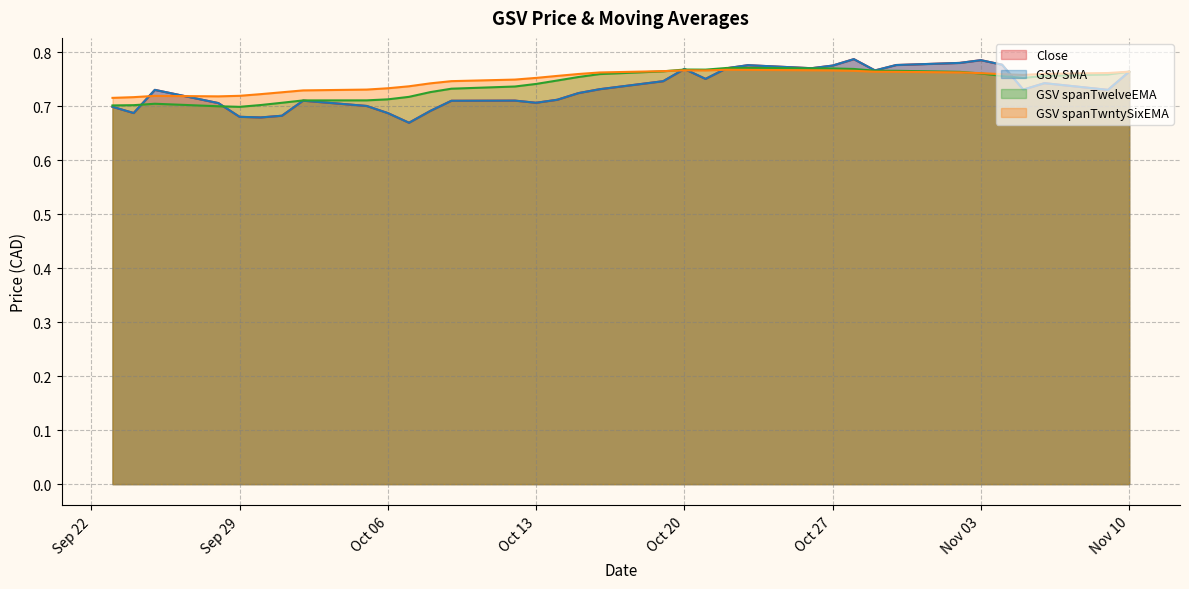

Reading left to right, list all the values displayed in this chart.

Close: 0.7	0.7	0.7	0.7	0.7	0.7	0.7	0.7	0.7	0.7	0.7	0.7	0.7	0.7	0.7	0.7	0.7	0.7	0.7	0.8	0.8	0.8	0.8	0.8	0.8	0.8	0.8	0.8	0.8	0.8	0.8	0.7	0.7	0.7	0.8
GSV SMA: 0.7	0.7	0.7	0.7	0.7	0.7	0.7	0.7	0.7	0.7	0.7	0.7	0.7	0.7	0.7	0.7	0.7	0.7	0.7	0.8	0.8	0.8	0.8	0.8	0.8	0.8	0.8	0.8	0.8	0.8	0.8	0.7	0.7	0.7	0.8
GSV spanTwelveEMA: 0.7	0.7	0.7	0.7	0.7	0.7	0.7	0.7	0.7	0.7	0.7	0.7	0.7	0.7	0.7	0.7	0.8	0.8	0.8	0.8	0.8	0.8	0.8	0.8	0.8	0.8	0.8	0.8	0.8	0.8	0.8	0.8	0.8	0.8	0.8
GSV spanTwntySixEMA: 0.7	0.7	0.7	0.7	0.7	0.7	0.7	0.7	0.7	0.7	0.7	0.7	0.7	0.7	0.8	0.8	0.8	0.8	0.8	0.8	0.8	0.8	0.8	0.8	0.8	0.8	0.8	0.8	0.8	0.8	0.8	0.8	0.8	0.8	0.8